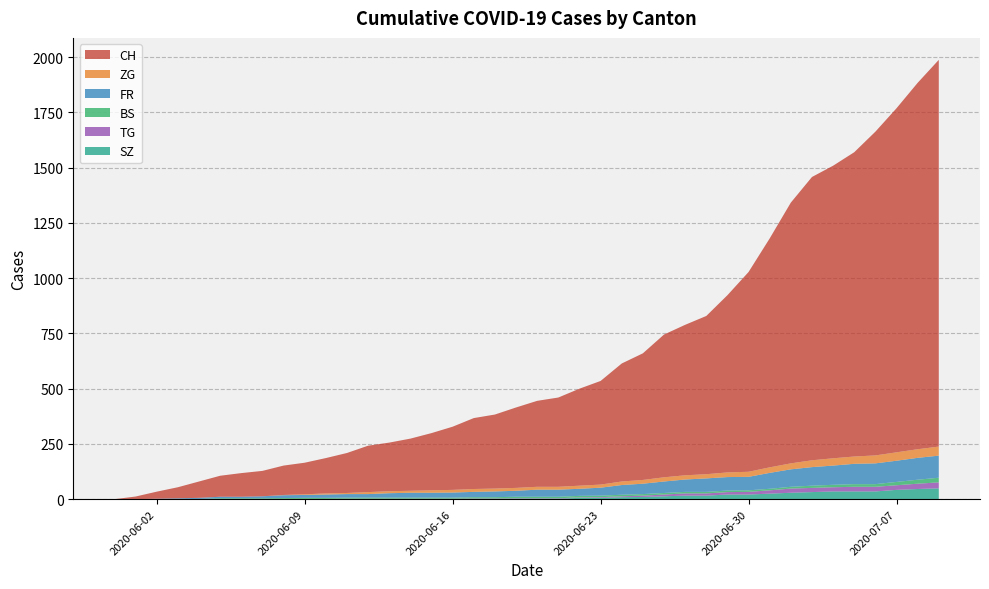

Reading left to right, extract all data points from this chart.

CH: 2020-05-31=0	2020-06-07=115	2020-06-14=236	2020-06-21=404	2020-06-28=716	2020-07-05=1377	2020-07-09=1750
FR: 2020-05-31=0	2020-06-07=9	2020-06-14=22	2020-06-21=32	2020-06-28=61	2020-07-05=92	2020-07-09=100
BS: 2020-05-31=0	2020-06-07=4	2020-06-14=5	2020-06-21=7	2020-06-28=7	2020-07-05=12	2020-07-09=21
TG: 2020-05-31=0	2020-06-07=0	2020-06-14=1	2020-06-21=2	2020-06-28=10	2020-07-05=21	2020-07-09=27
ZG: 2020-05-31=0	2020-06-07=0	2020-06-14=9	2020-06-21=13	2020-06-28=19	2020-07-05=33	2020-07-09=41
SZ: 2020-05-31=0	2020-06-07=0	2020-06-14=1	2020-06-21=2	2020-06-28=16	2020-07-05=35	2020-07-09=49